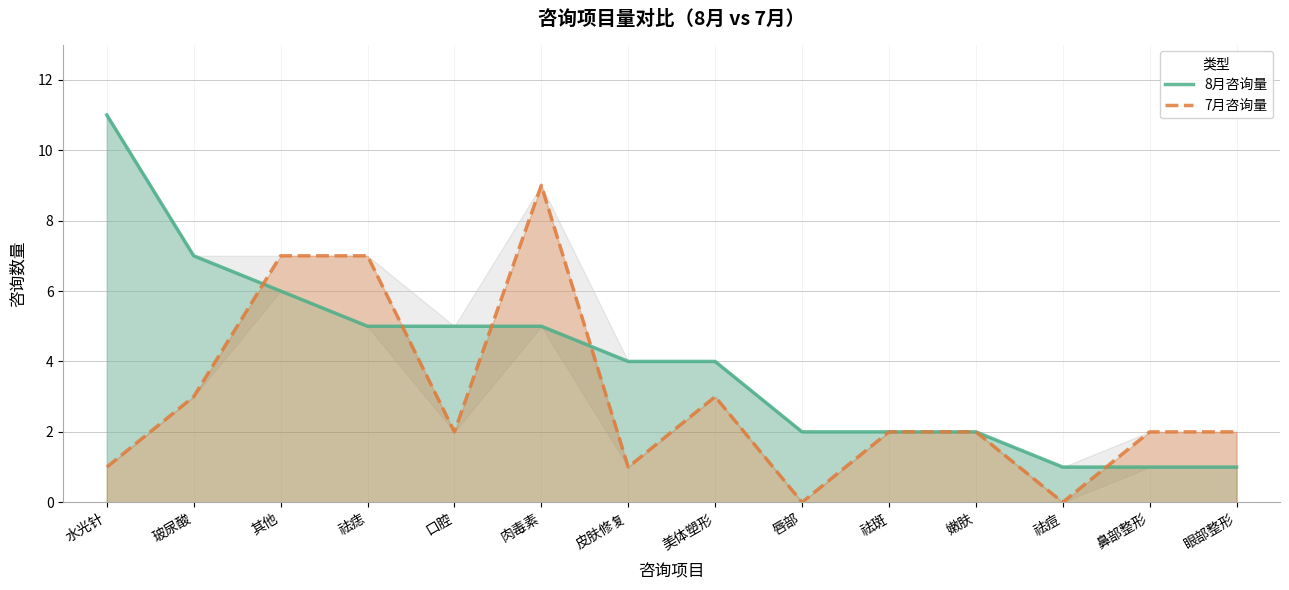

Reading left to right, transcribe all the data shown in this chart.

8月咨询量: 水光针=11	玻尿酸=7	其他=6	祛痣=5	口腔=5	肉毒素=5	皮肤修复=4	美体塑形=4	唇部=2	祛斑=2	嫩肤=2	祛痘=1	鼻部整形=1	眼部整形=1
7月咨询量: 水光针=1	玻尿酸=3	其他=7	祛痣=7	口腔=2	肉毒素=9	皮肤修复=1	美体塑形=3	唇部=0	祛斑=2	嫩肤=2	祛痘=0	鼻部整形=2	眼部整形=2